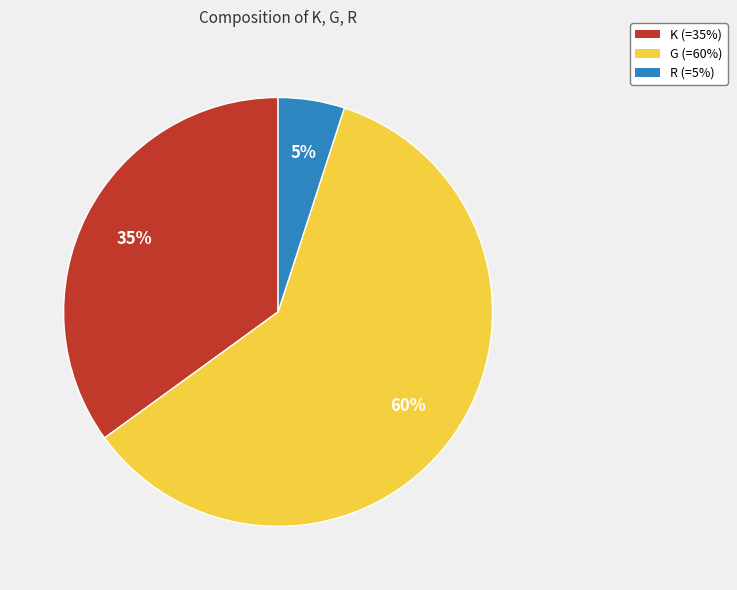

Is it true that K is 35% of the pie?

True